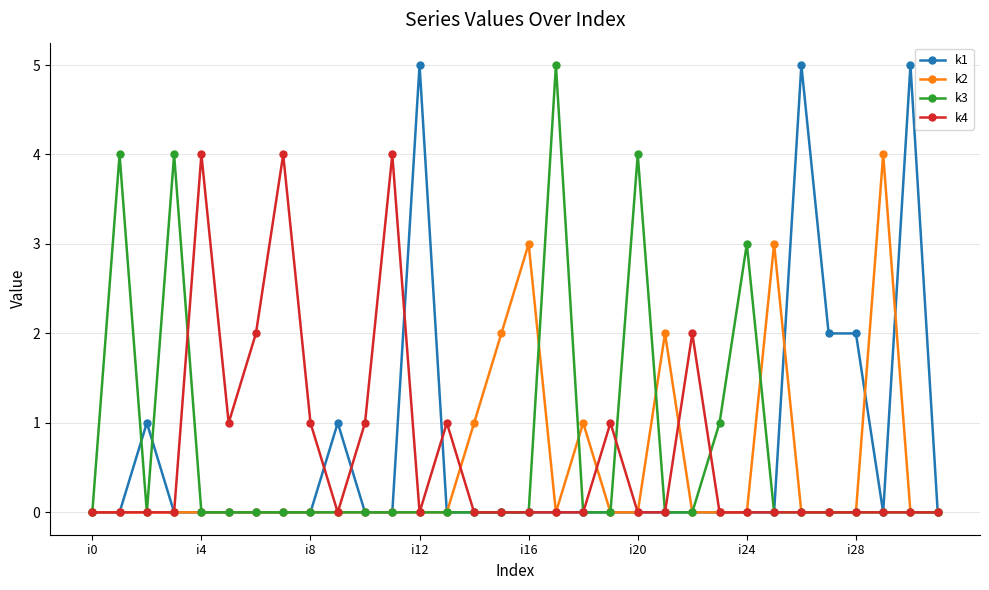

What are all the series names shown in the legend?

k1, k2, k3, k4